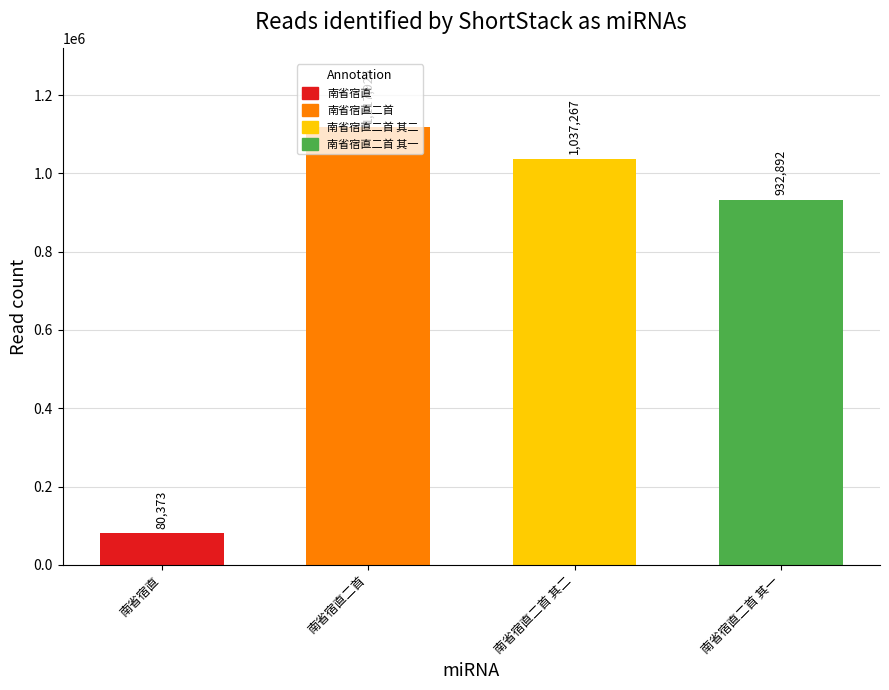

What is the sum of all values?

3168457